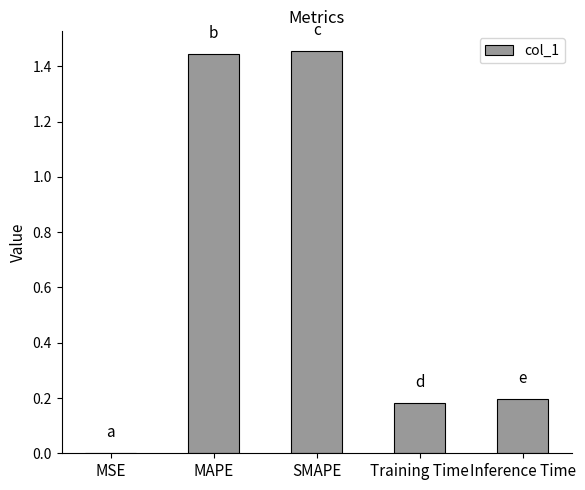

Is it true that the value at MSE is 0.0?

True